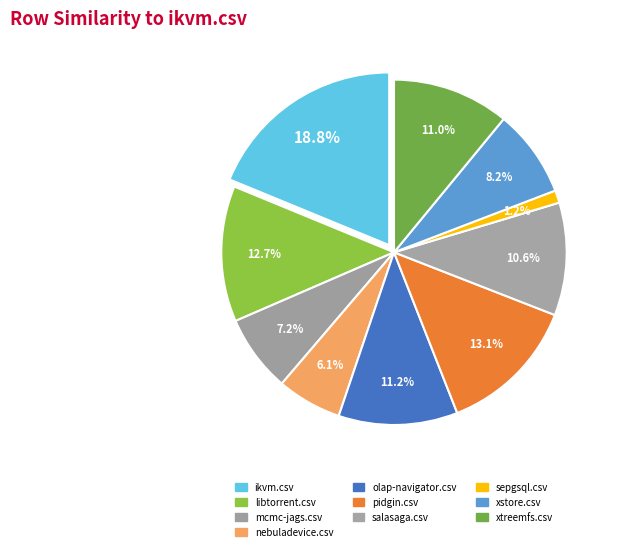

Rank the categories by value from lowest to highest.

sepgsql.csv, nebuladevice.csv, mcmc-jags.csv, xstore.csv, salasaga.csv, xtreemfs.csv, olap-navigator.csv, libtorrent.csv, pidgin.csv, ikvm.csv